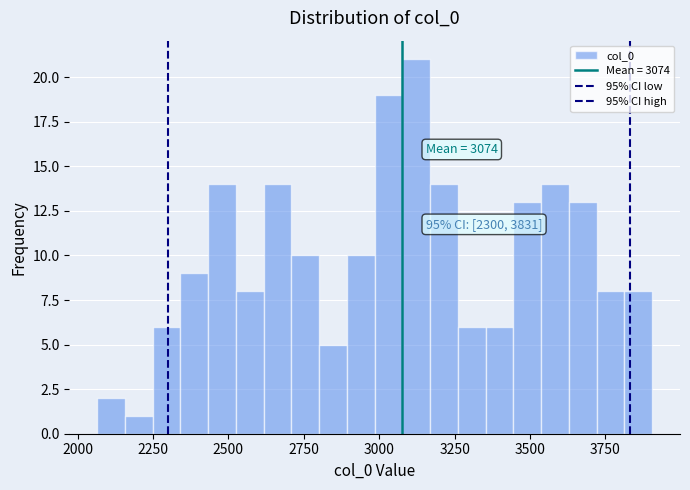

Around what value on the x-axis is the tallest bar? Give the approximate position of its centre, as read against the axis.

3100